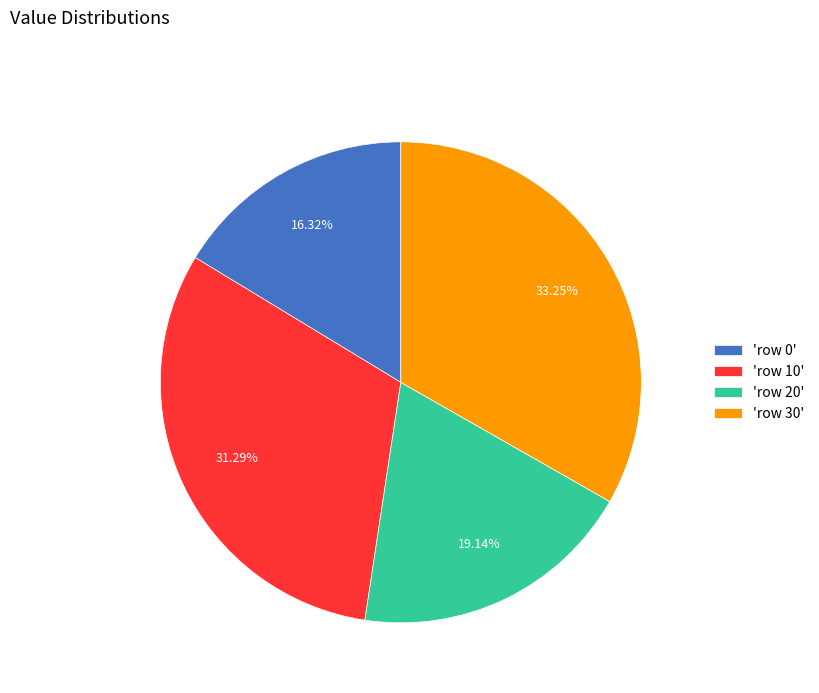

Do 'row 30' and 'row 0' together represent more than half of the pie?

No